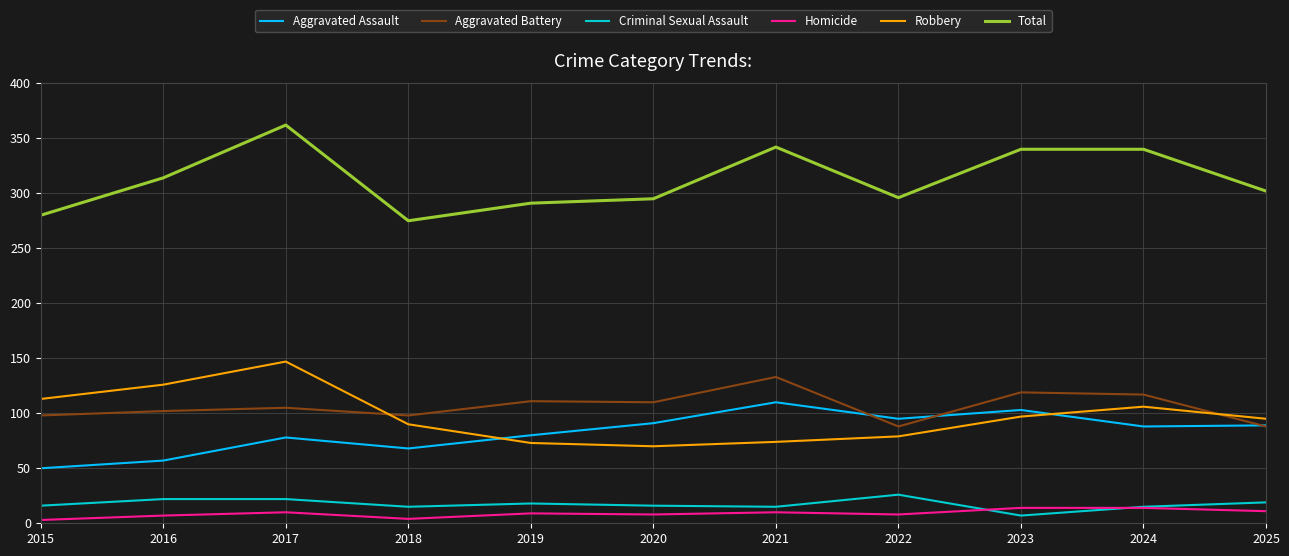

Is it true that Aggravated Assault equals 74 at 2016?

False